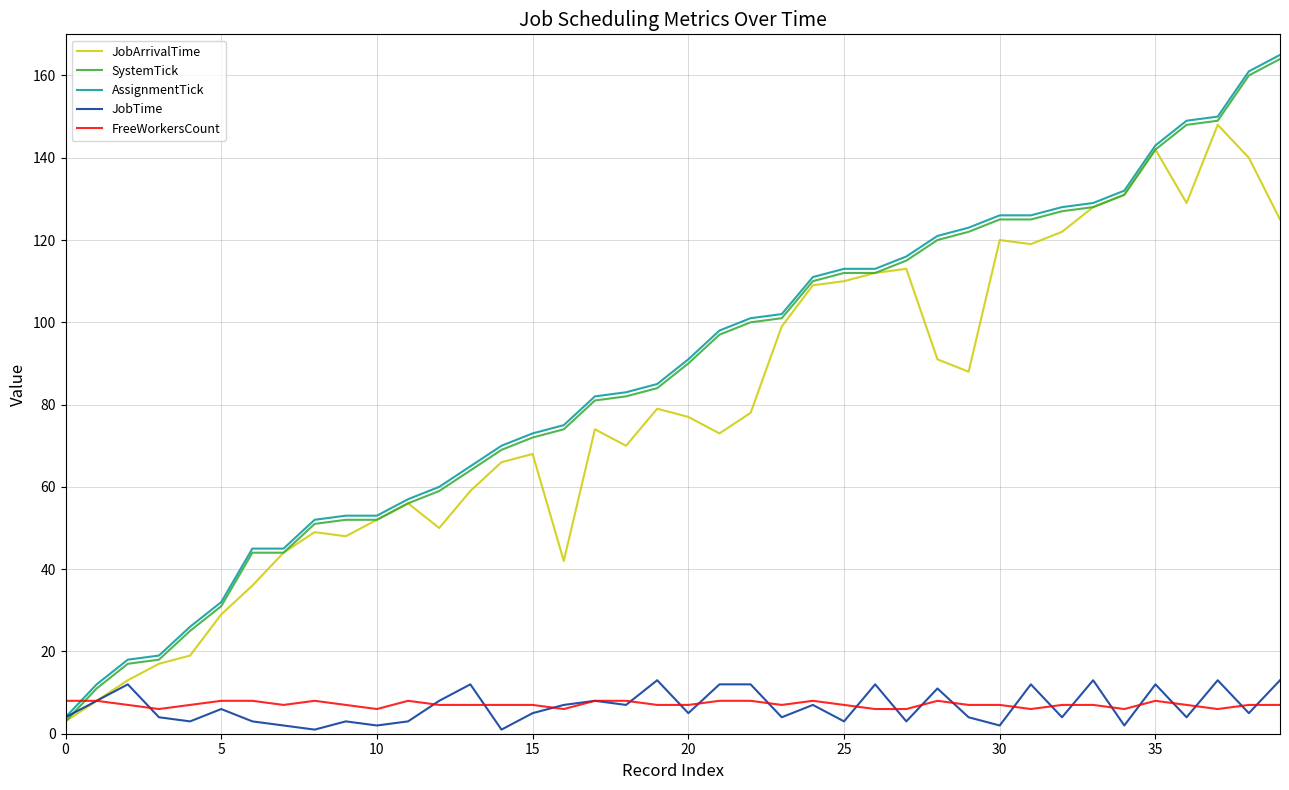

What are all the series names shown in the legend?

JobArrivalTime, SystemTick, AssignmentTick, JobTime, FreeWorkersCount